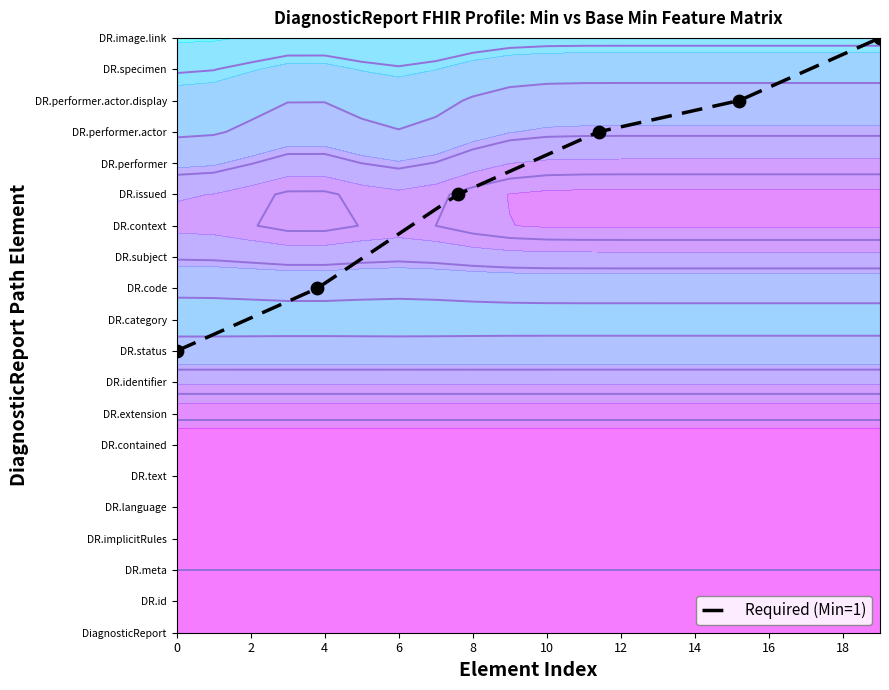

What is the greatest value displayed?

19